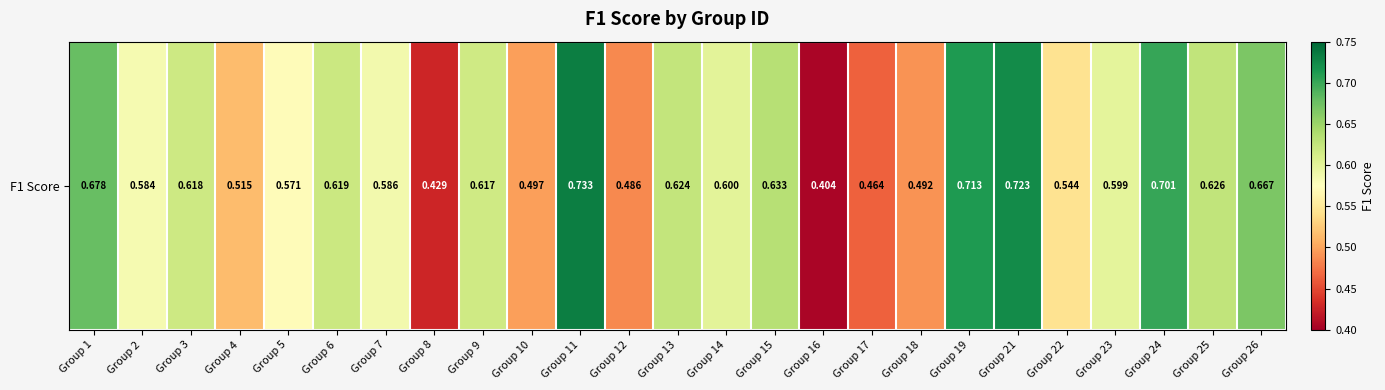

The value at Group 11 is 0.7. True or false?

True